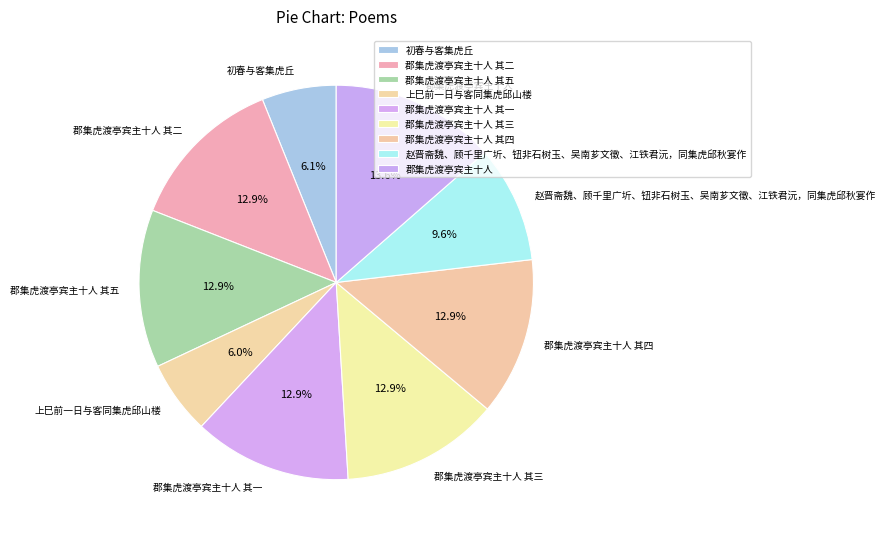

To the nearest percent, what is the average slice percentage?

11%